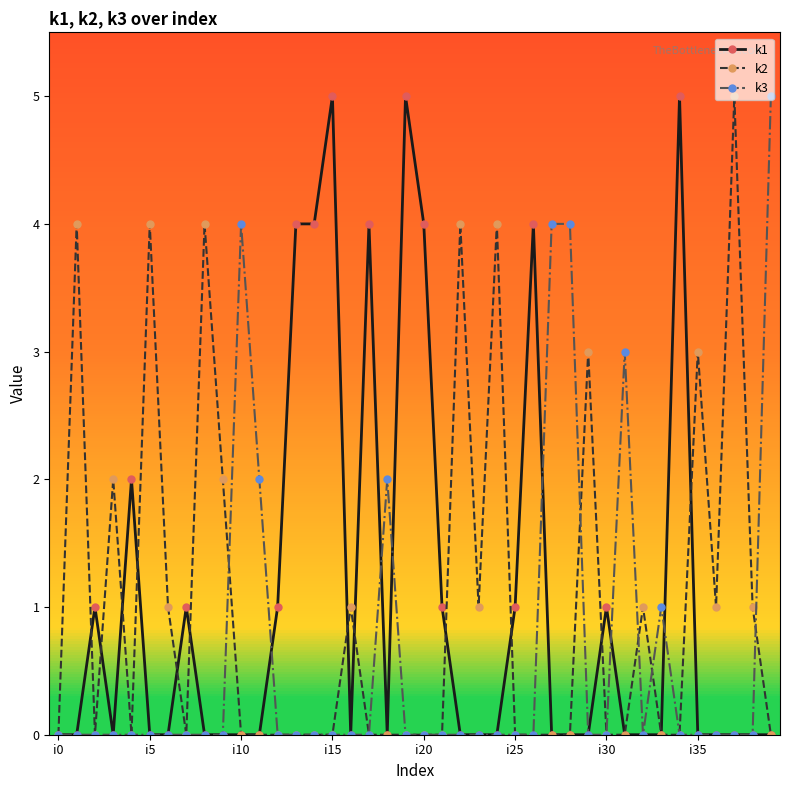

True or false: k3 has more than 2 points higher than both neighbors.

True